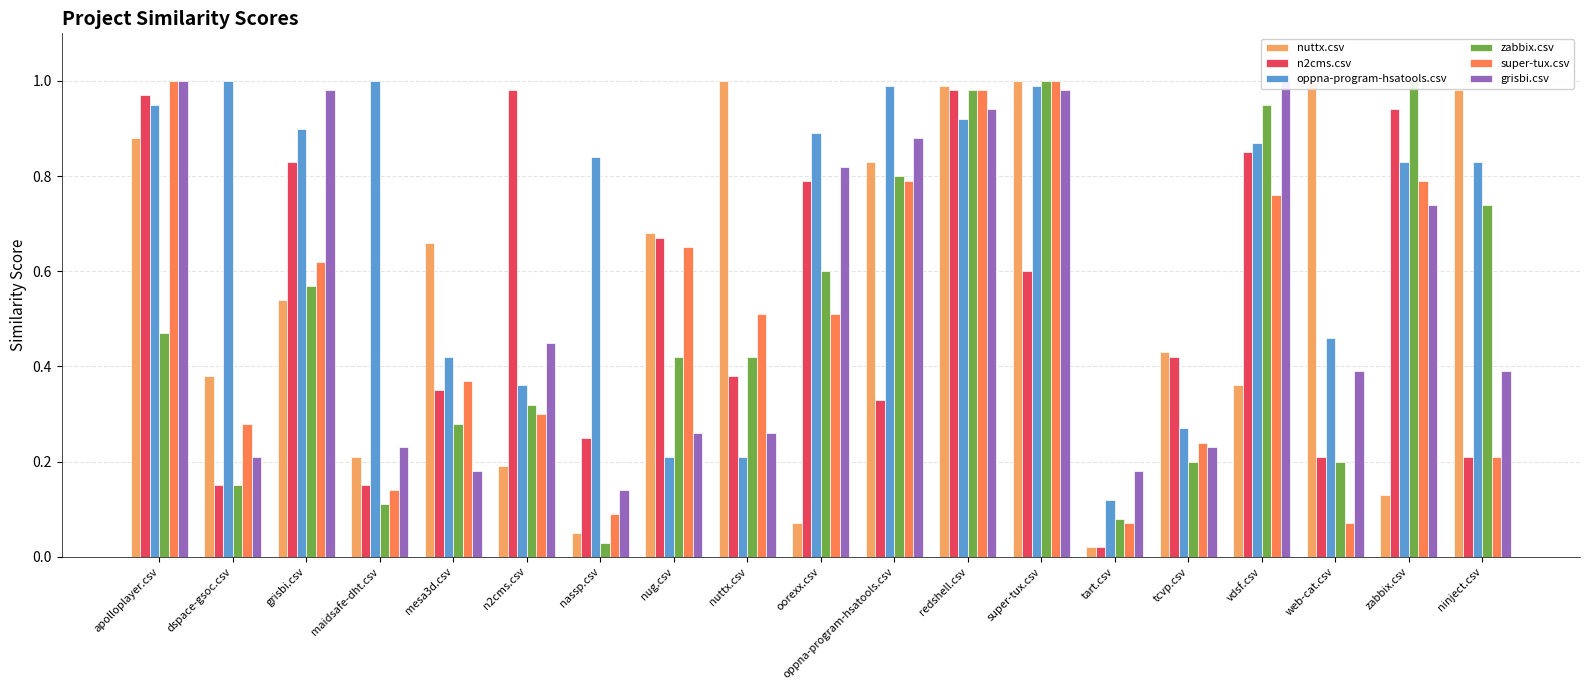

What is the difference between the highest and lowest values at grisbi.csv?

0.4